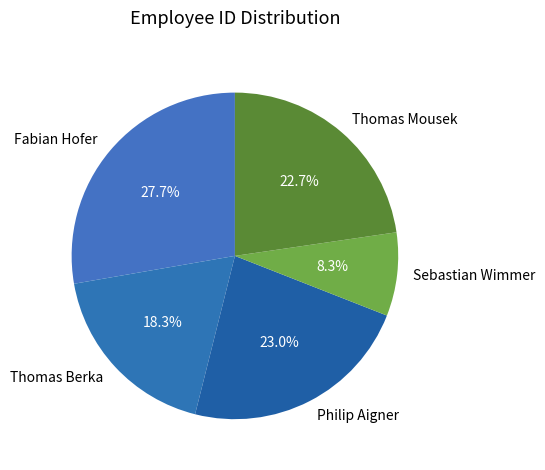

How many segments does this pie chart have?

5